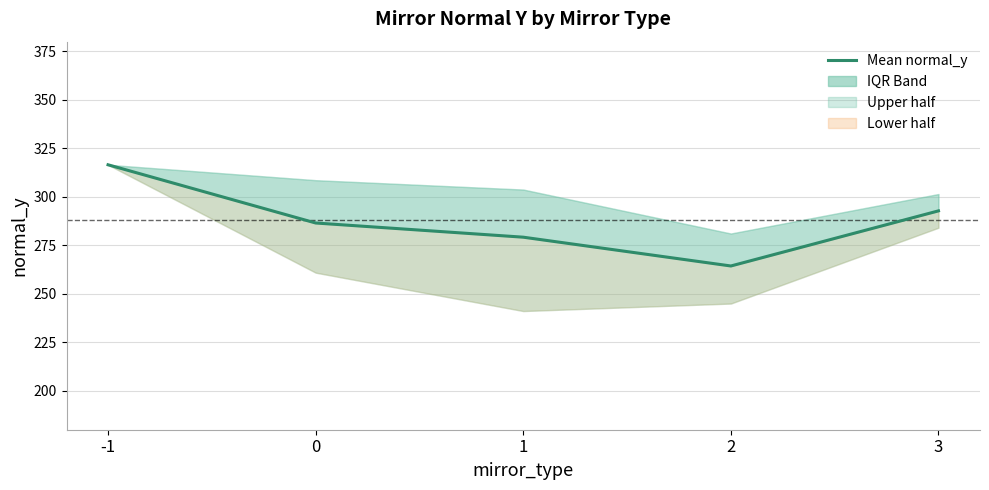

Rank the categories by value from lowest to highest.

2, 1, 0, 3, -1